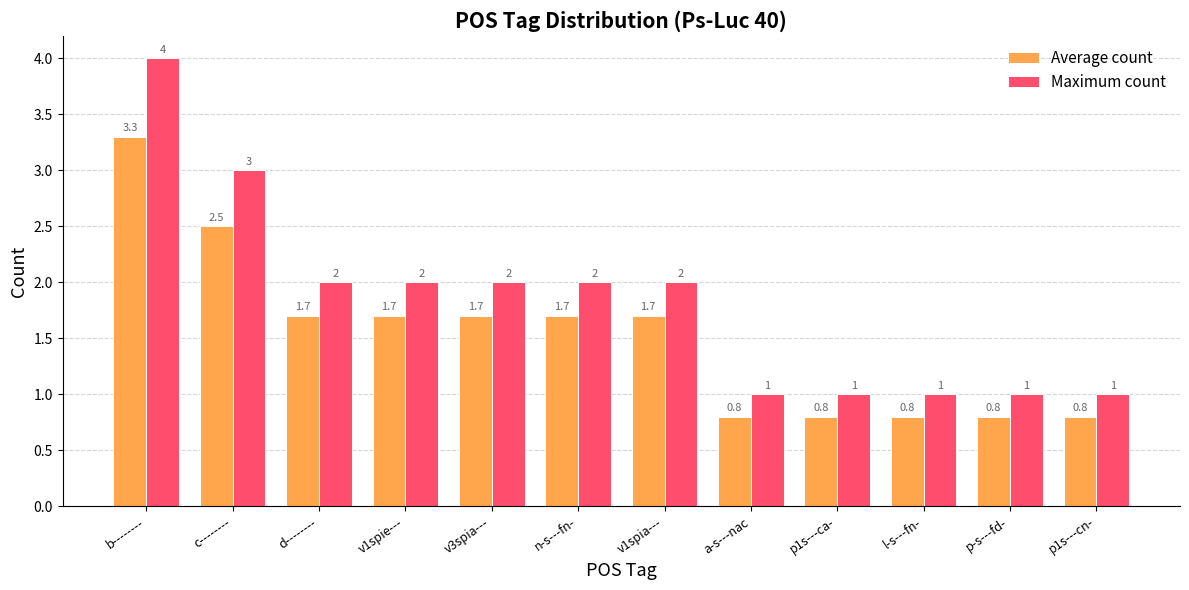

The Maximum count series shows 2.0 at v1spie---. True or false?

True